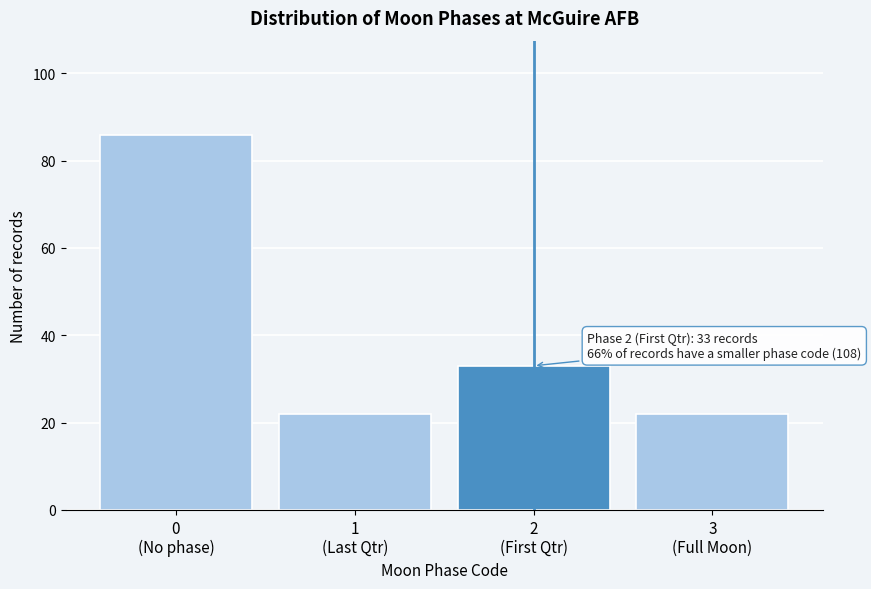

Reading right to left, extract all data points from this chart.

22	33	22	86